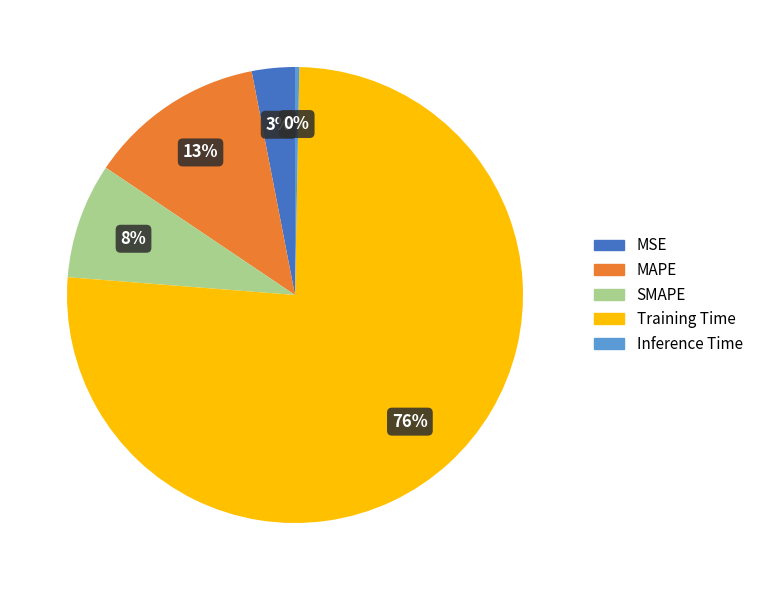

Which slice represents more than half of the pie?

Training Time